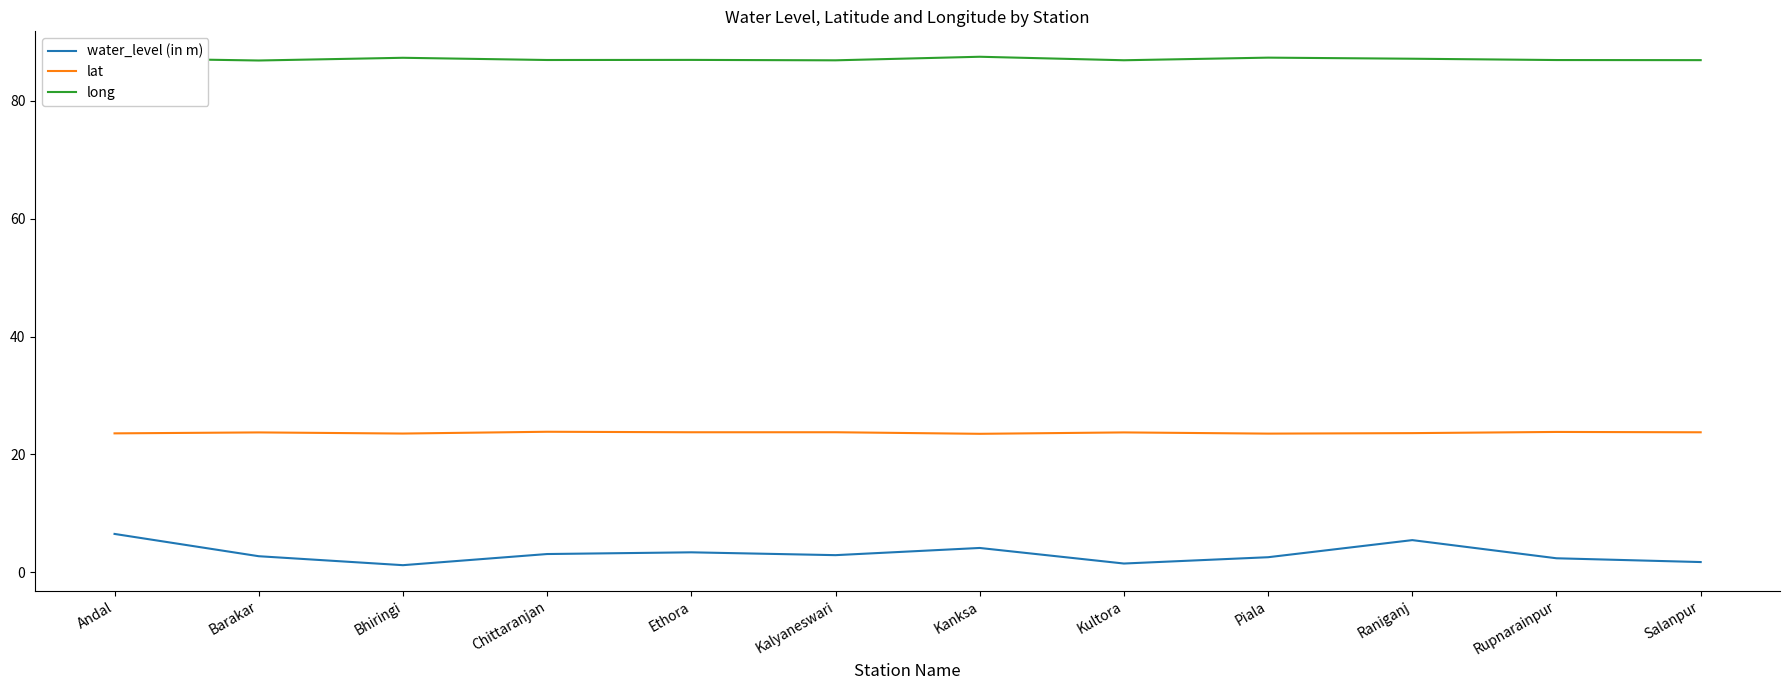

Which series has the widest spread of values?

water_level (in m)